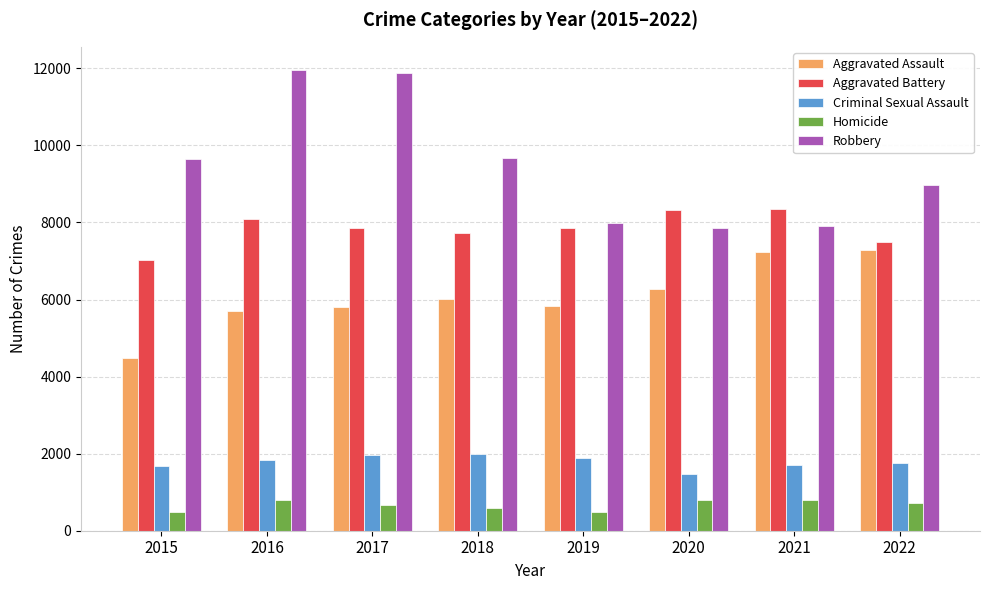

What is the value of the Aggravated Battery bar at the 3rd from the left?

7845